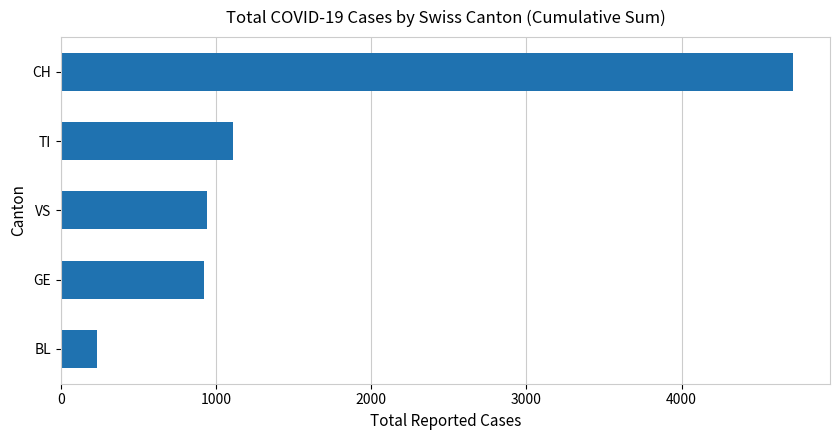

What is the smallest value displayed?

232